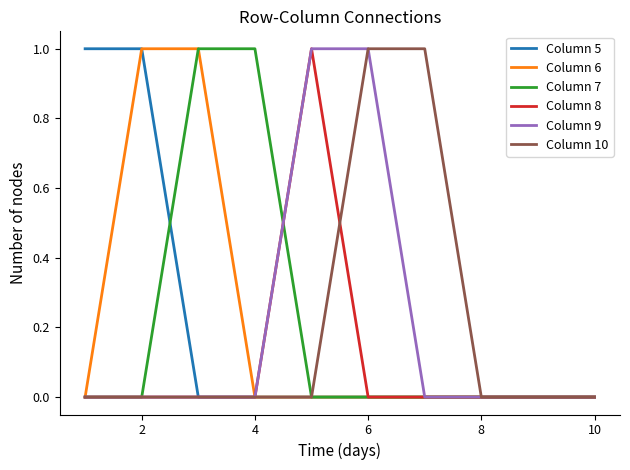

Does the chart have visible grid lines?

No